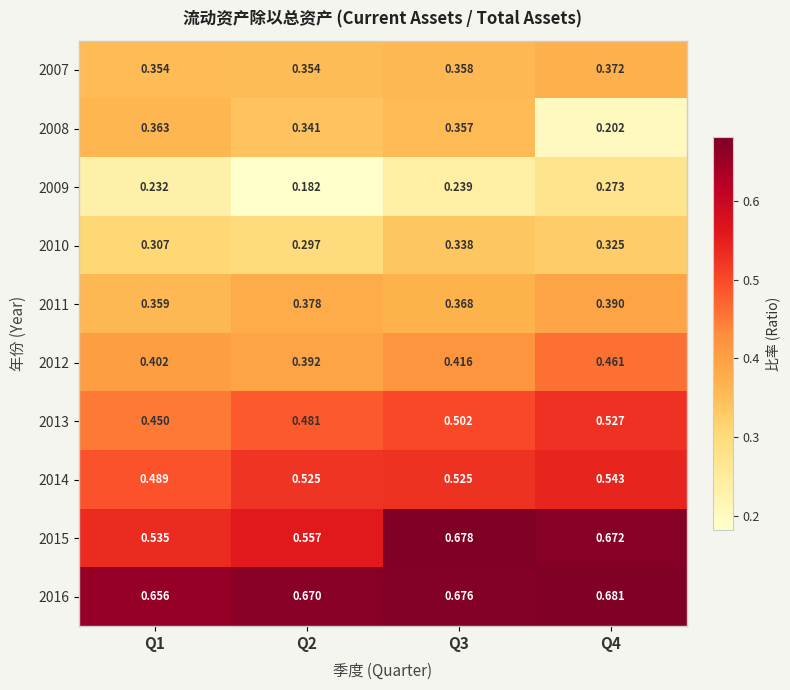

Is the value of 2010 at Q2 greater than the value of 2008 at Q1?

No